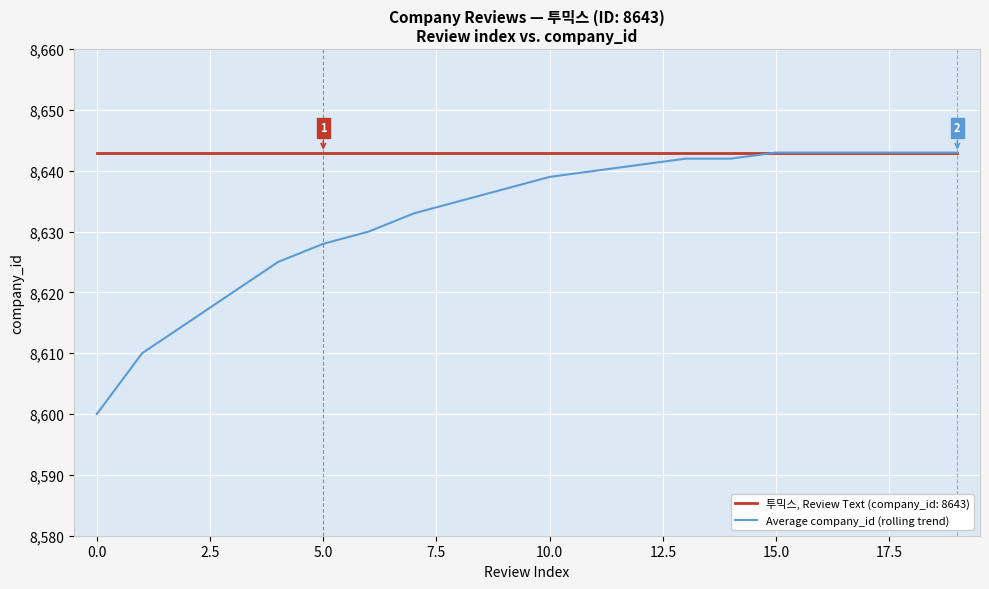

List the series in order of their overall mean, lowest first.

Average company_id (rolling trend), 투믹스, Review Text (company_id: 8643)